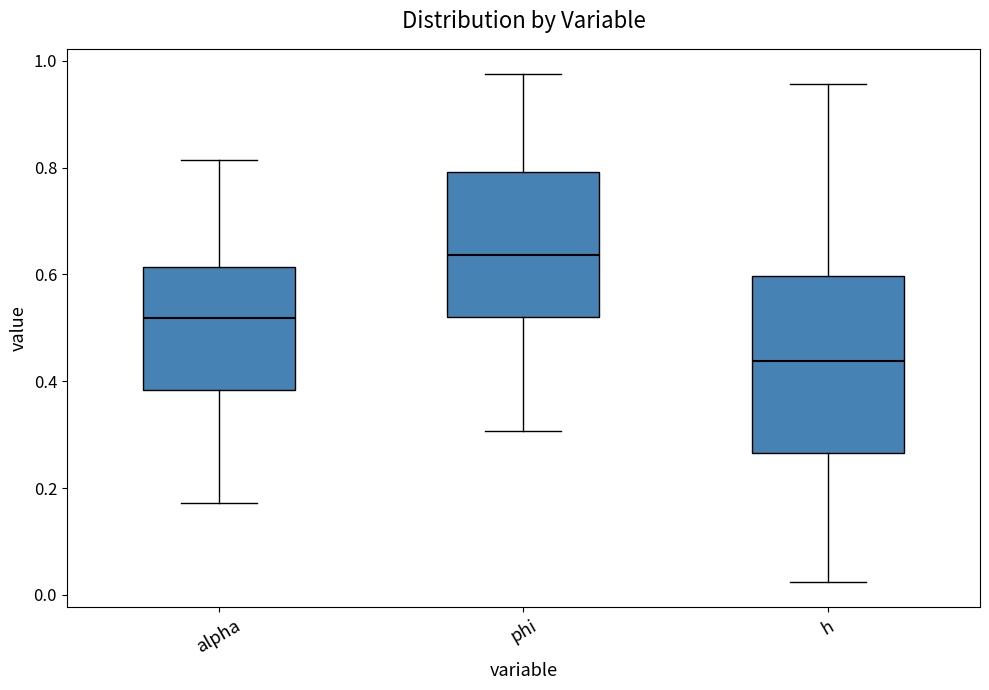

Reading left to right, read every box against the y-axis: the position of its median line, the range the box covers, and the ends of its whiskers. The values are not printed on the chart, so give them approximately, as read against the axis.

alpha: median 0.52, box 0.38 to 0.62, whiskers 0.18 to 0.82
phi: median 0.64, box 0.52 to 0.80, whiskers 0.30 to 0.98
h: median 0.44, box 0.26 to 0.60, whiskers 0.02 to 0.96